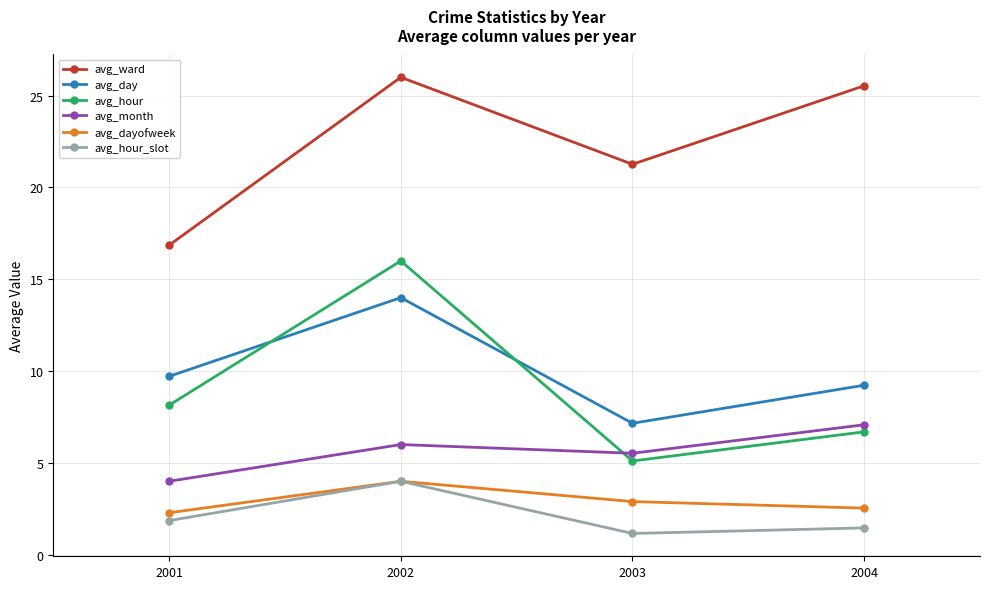

True or false: avg_ward and avg_hour_slot intersect in this chart.

False